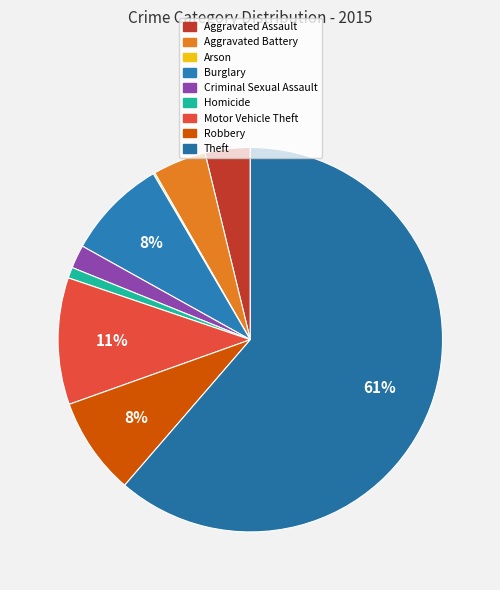

To the nearest percent, what is the difference between the Motor Vehicle Theft and Aggravated Assault slice percentages?

7%